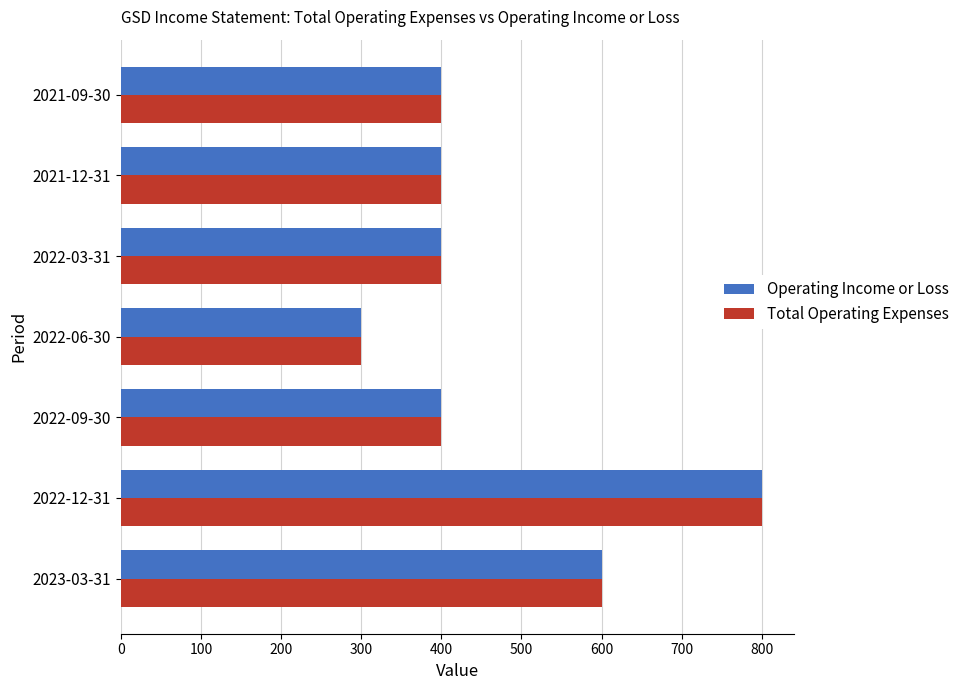

What is the sum of all Operating Income or Loss values?

3300